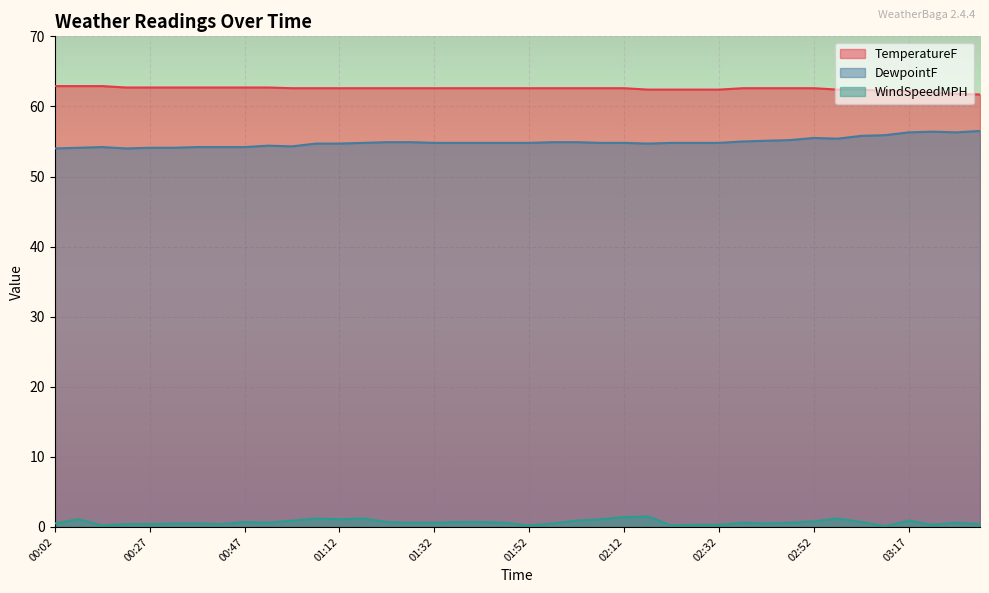

At which category is the sum across all series the highest?

03:17